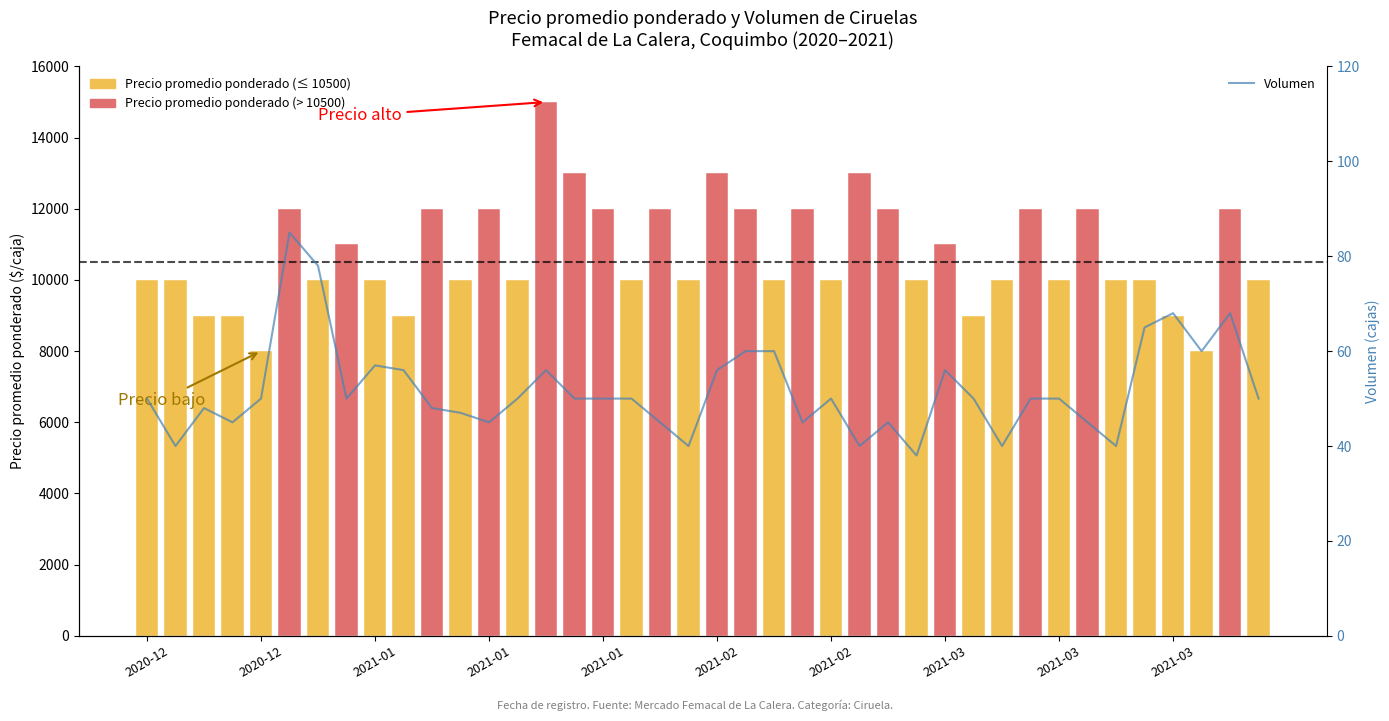

Where is the data nearest to the value 61?

21